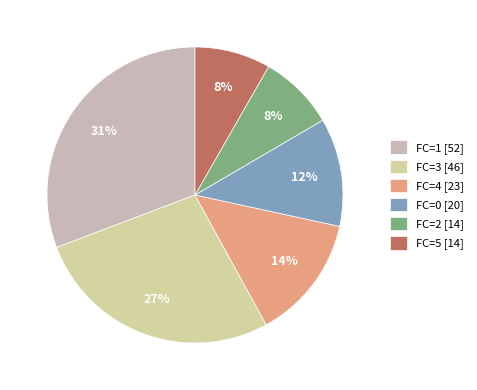

Which category has the biggest portion of the pie?

FC=1 [52]